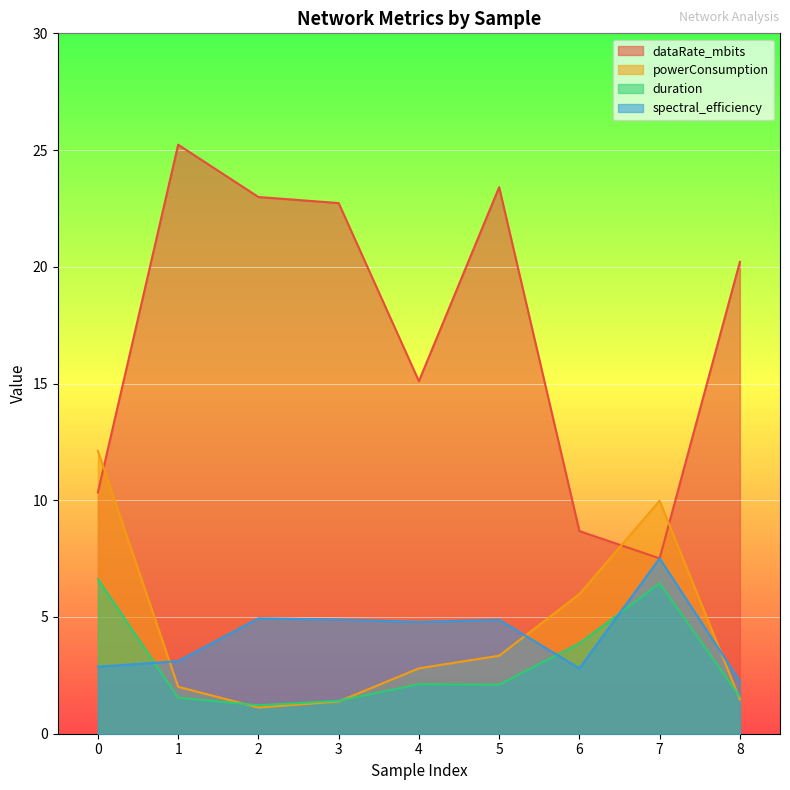

True or false: dataRate_mbits and duration intersect in this chart.

False